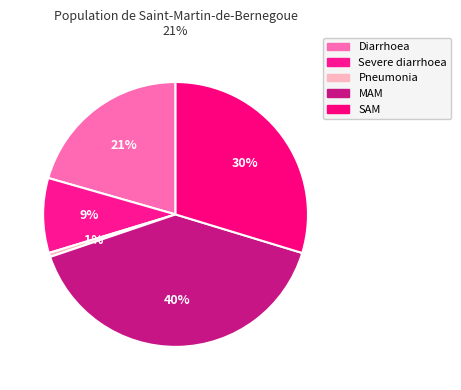

Which slice is the largest?

MAM